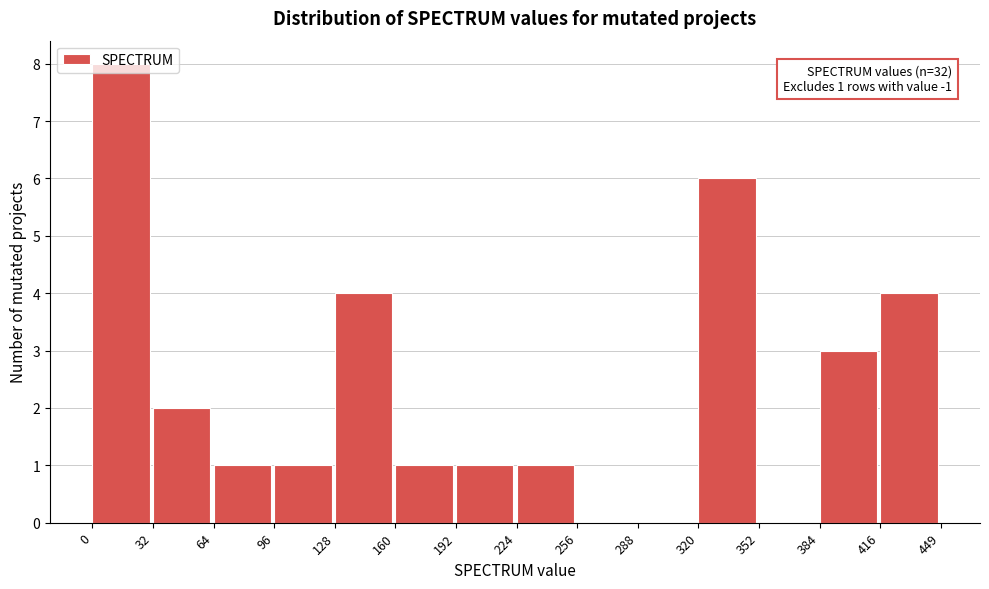

Over which range of the x-axis is the bar tallest?

0 to 32